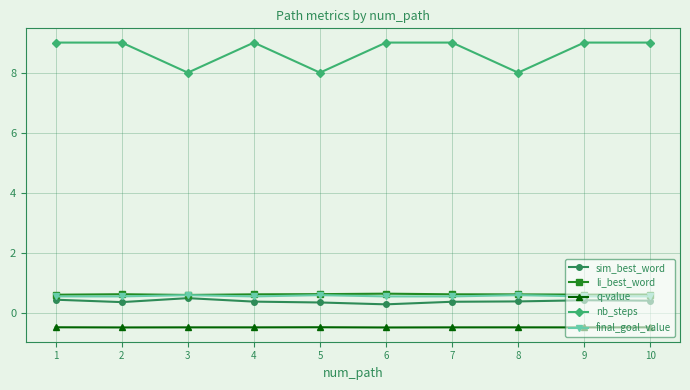

What is the value of the sim_best_word point at the 2nd from the left?

0.4